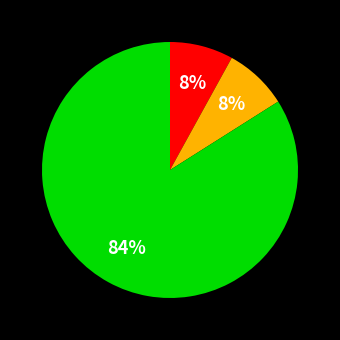

To the nearest percent, what is the difference between the largest and smallest slice percentages?

76%